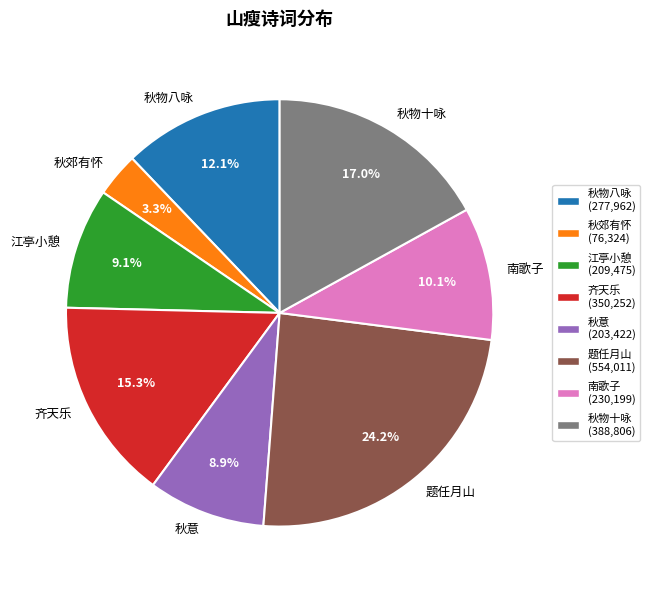

Which slice is the largest?

题任月山